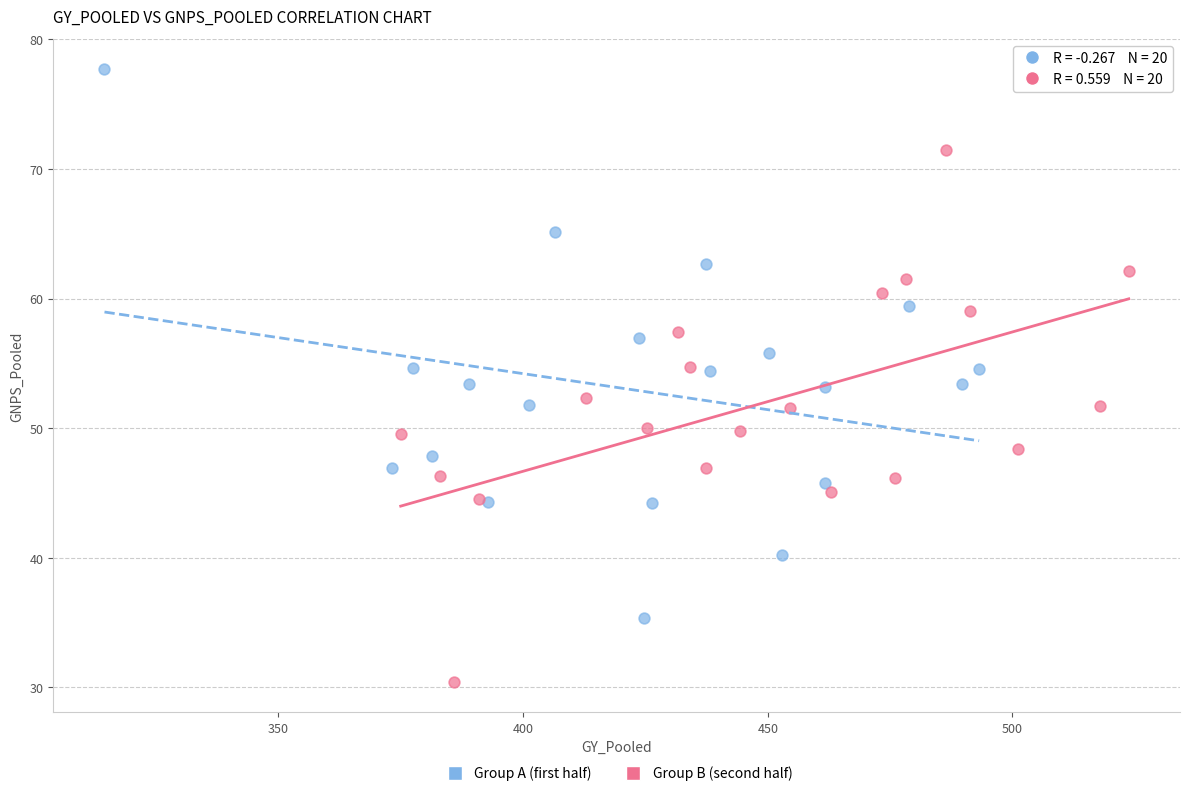

Which series contains the lowest Y value?

Group B (second half)